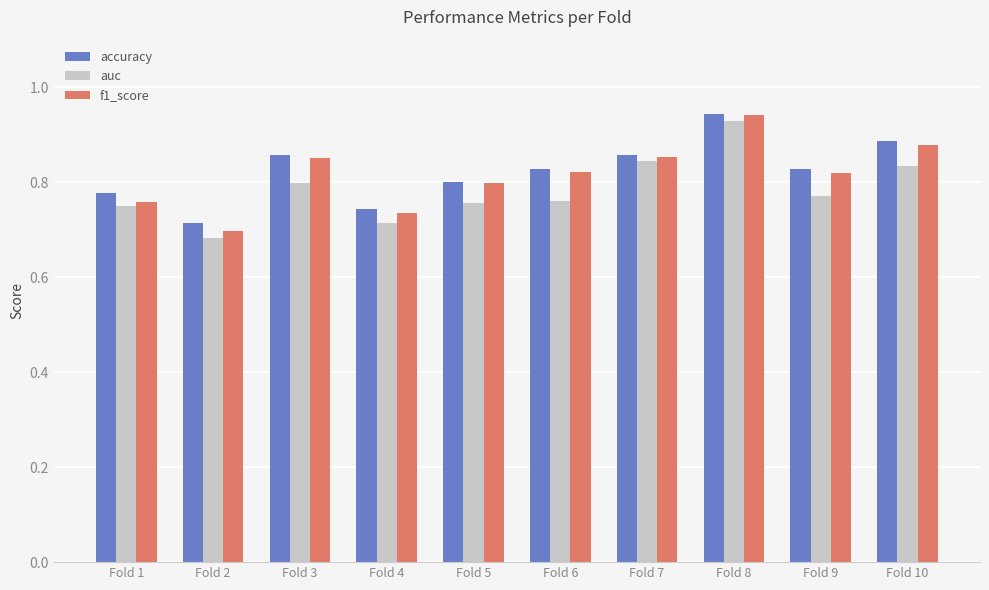

Which category has the lowest value in the auc series?

Fold 2